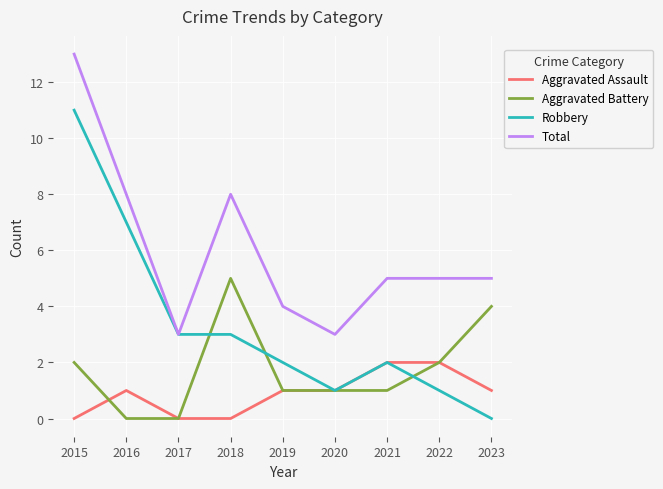

In Aggravated Battery, how many points are higher than both neighbors (excluding endpoints)?

1